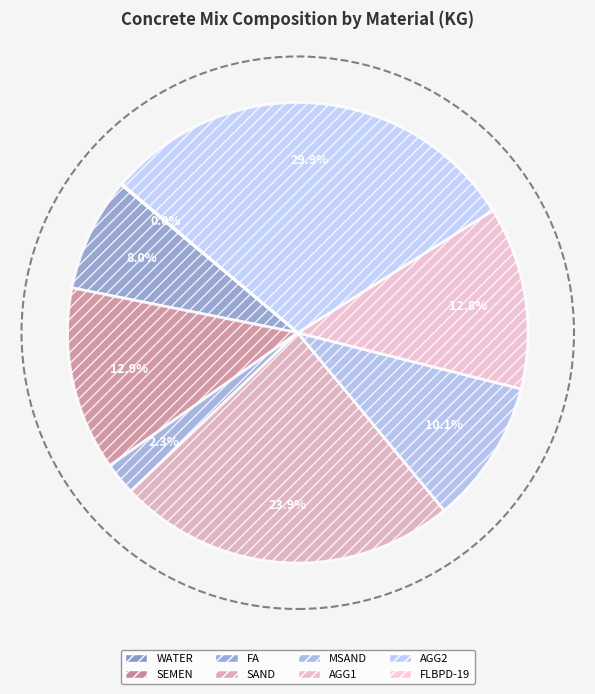

To the nearest percent, what portion does MSAND represent?

10%